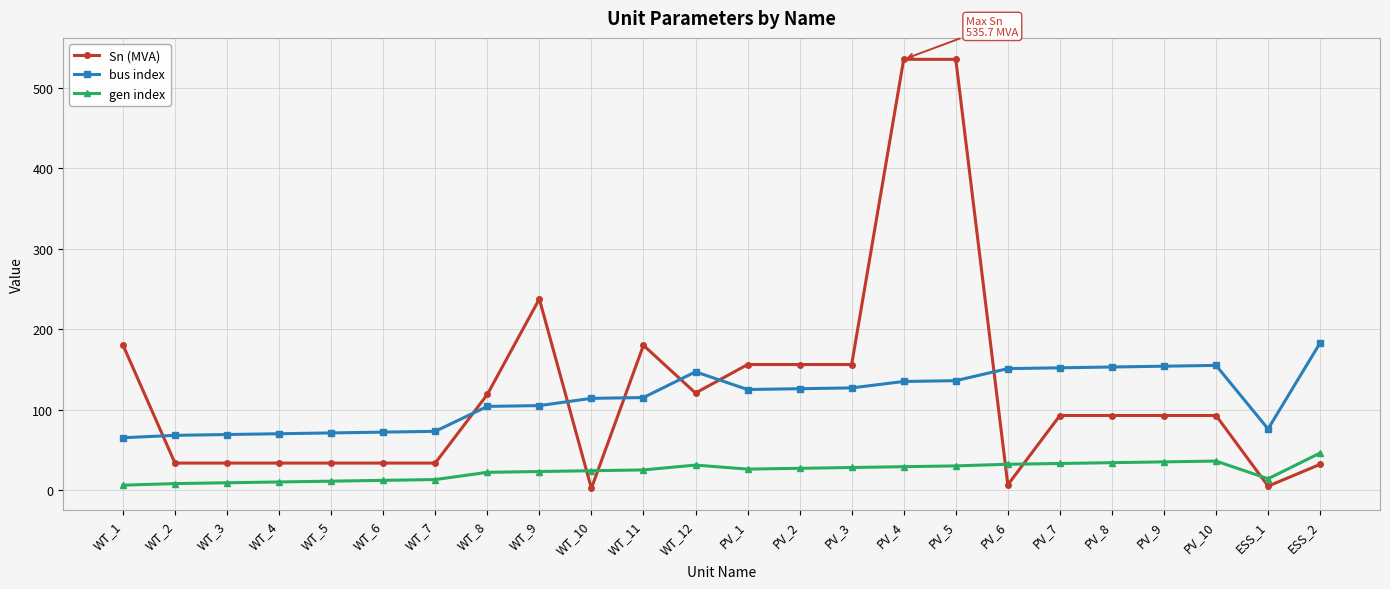

Is the value of Sn (MVA) at WT_4 greater than the value of gen index at WT_5?

Yes